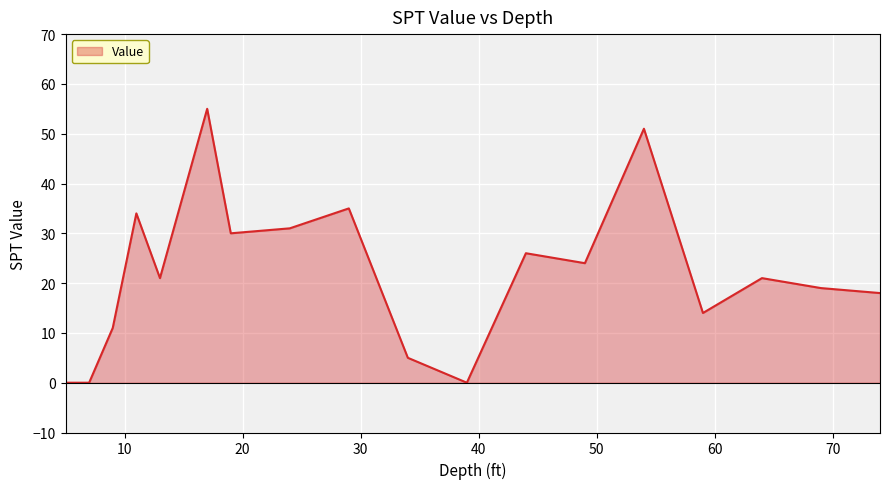

What is the difference between the maximum and minimum values?

55